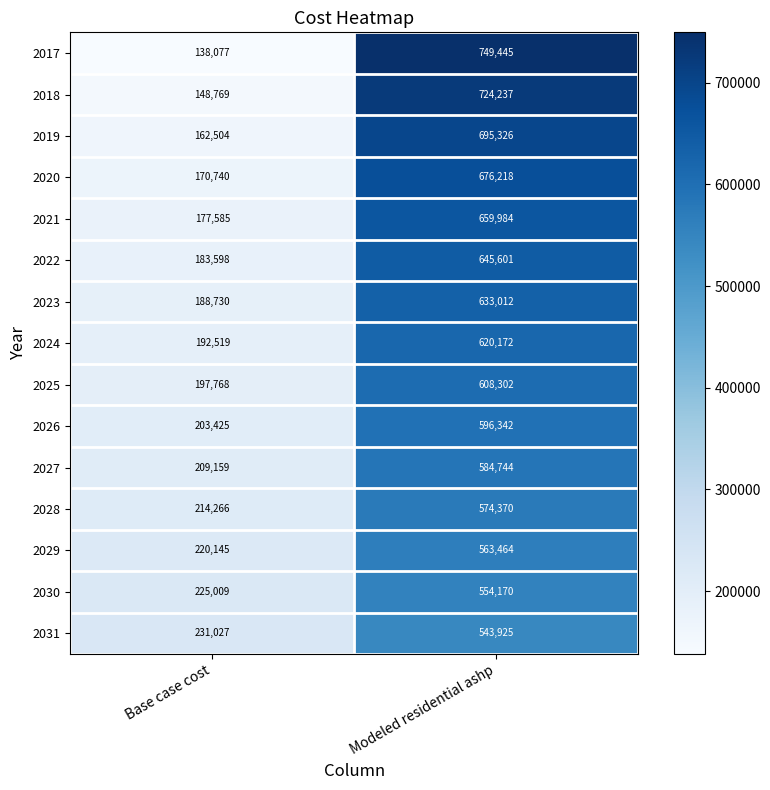

Which series has the largest range (max minus min)?

2017